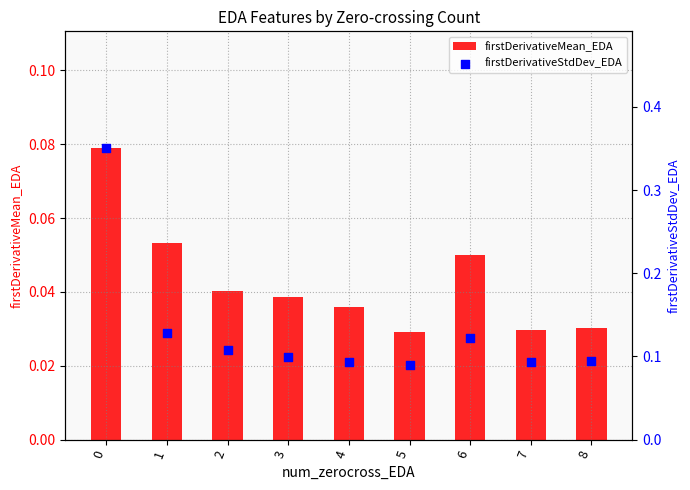

At how many categories does at least one series exceed 0?

9